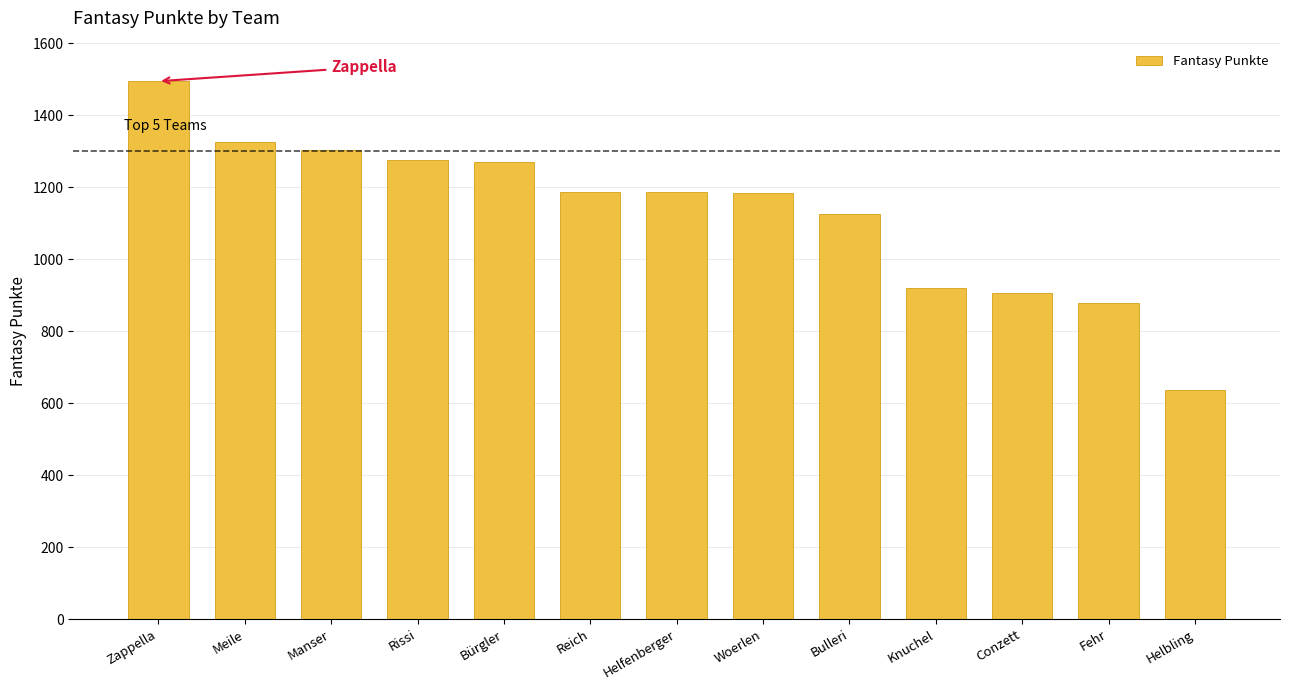

Read the value at Zappella, to the nearest 10.

1500